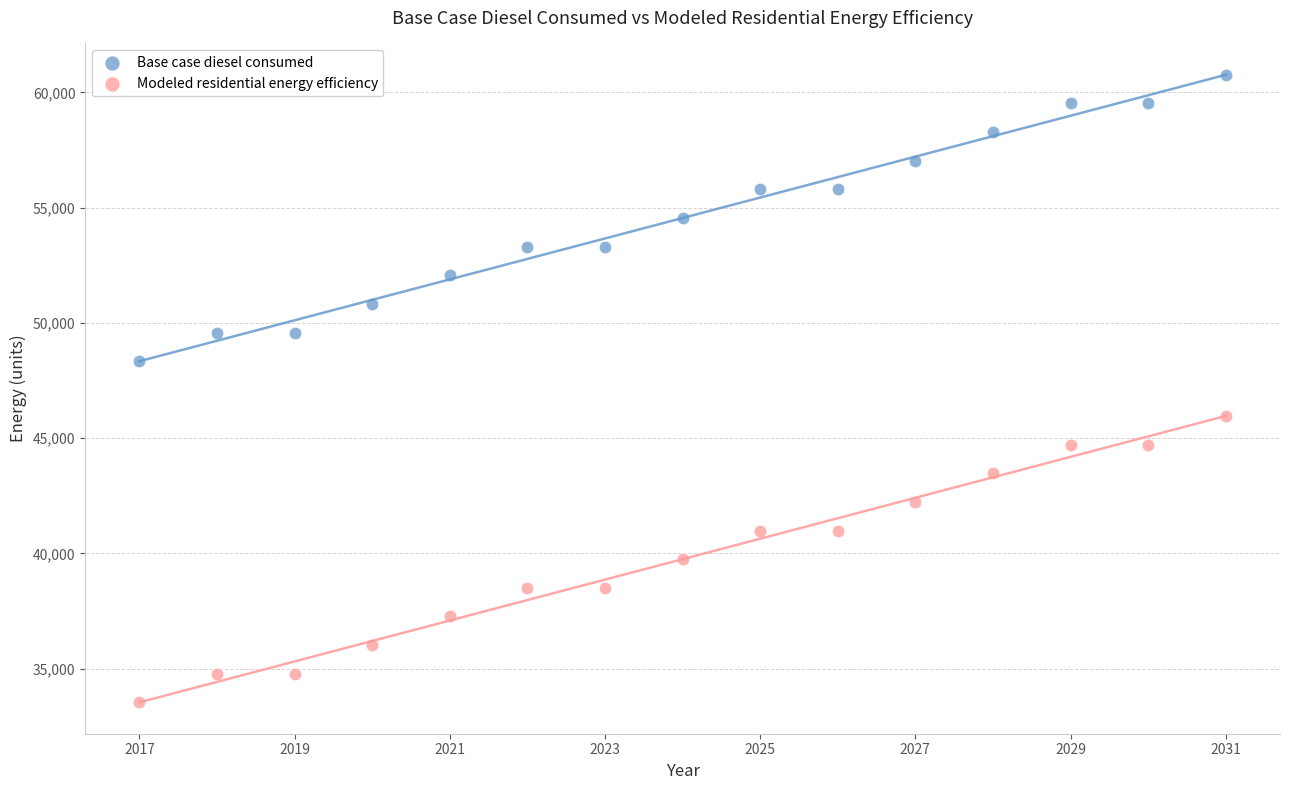

Across all data points, what is the range of X values (max minus min)?

14.0